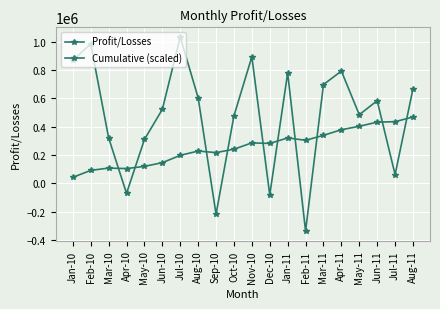

How many series are shown in this chart?

2